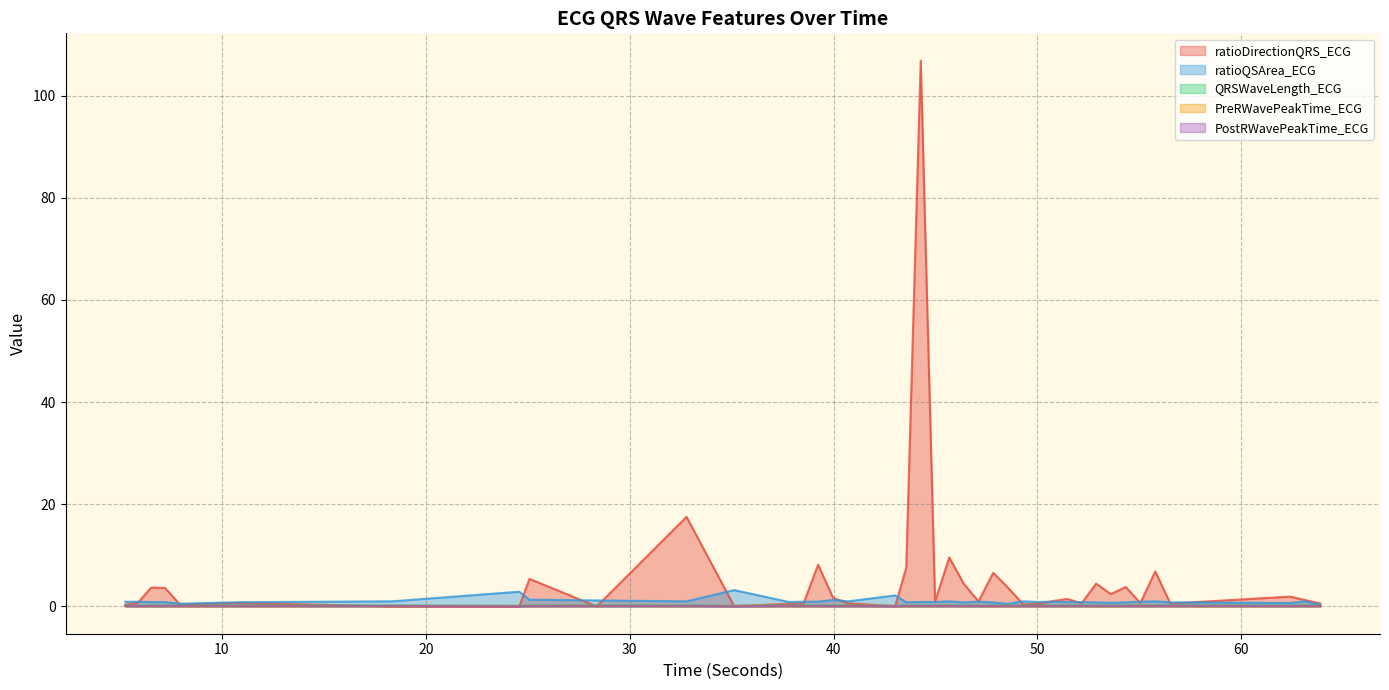

What is the sum of all ratioQSArea_ECG values?

40.8